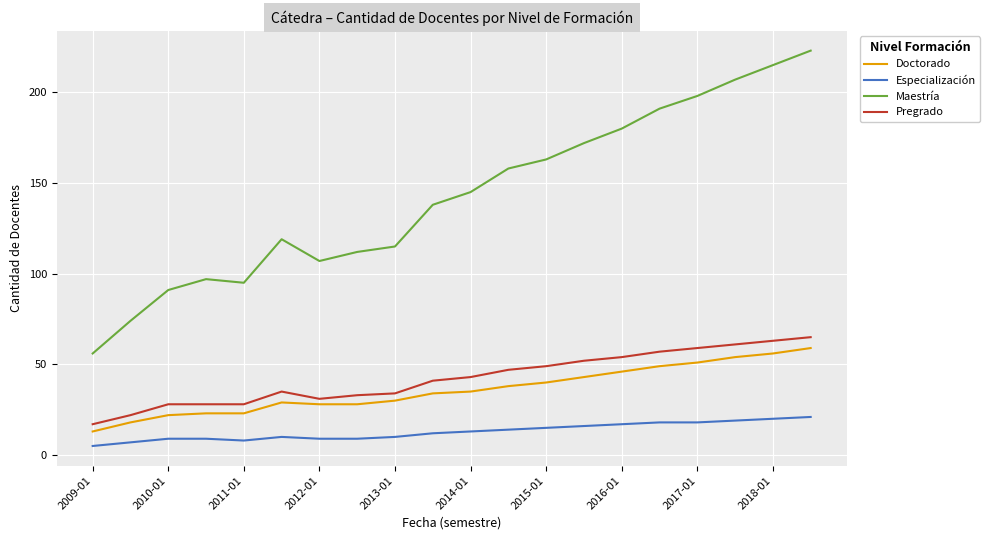

Which series has the largest total across all categories?

Maestría